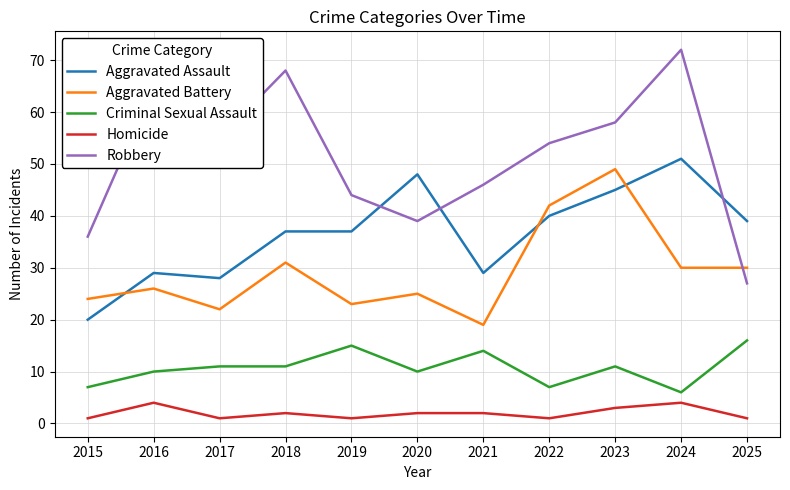

At how many categories does at least one series exceed 8?

11